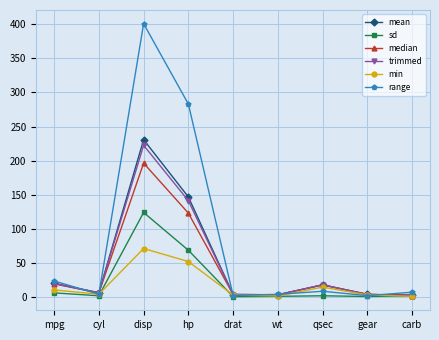

Between cyl and hp, which series saw the biggest shift?

range